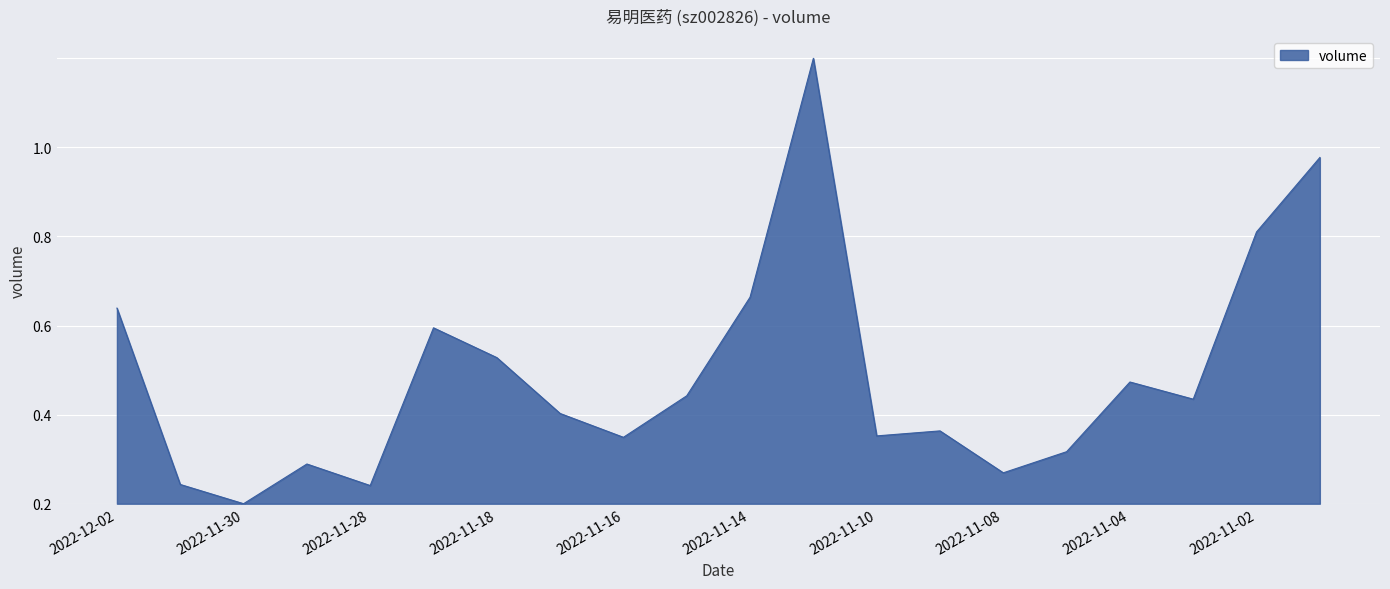

Is this an area chart (filled region under the line)?

Yes